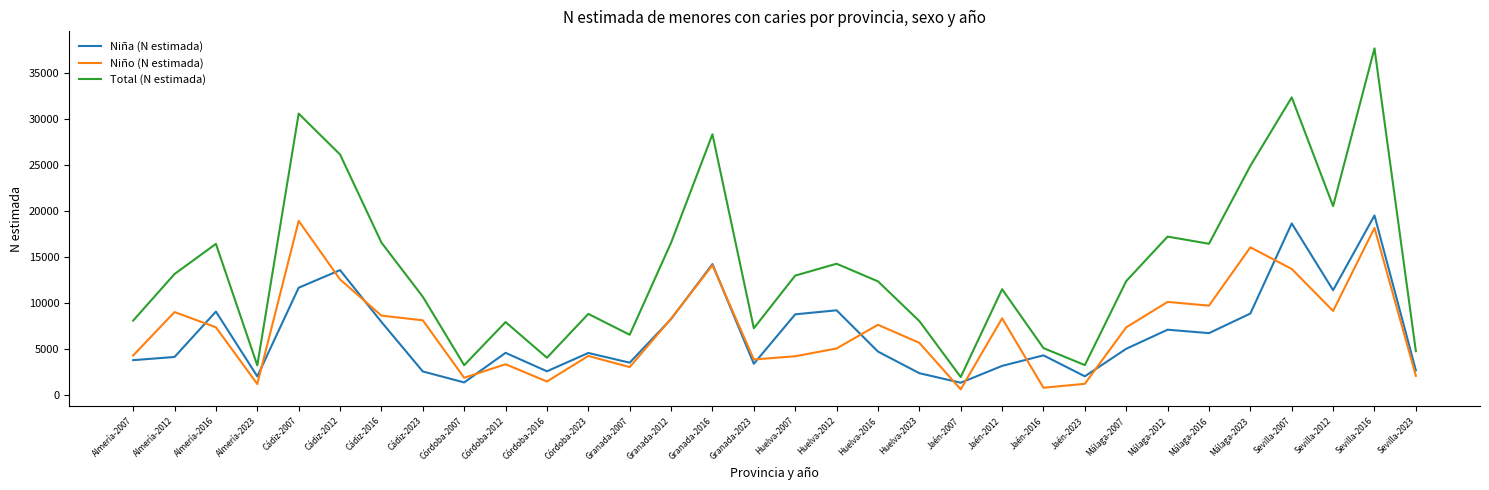

In Total (N estimada), how many points are higher than both neighbors (excluding endpoints)?

10